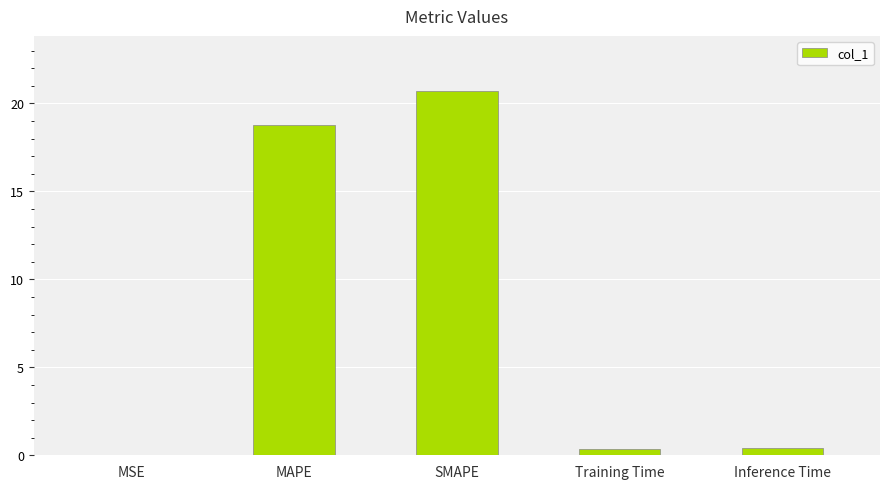

How many distinct data groups are displayed?

1